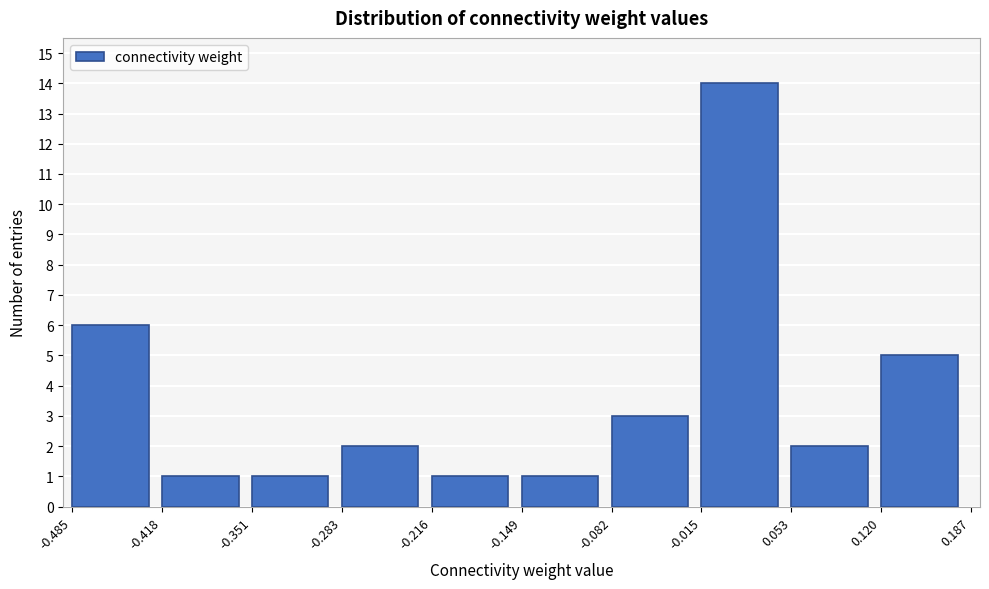

Which range on the x-axis has the tallest bar?

-0.015 to 0.053